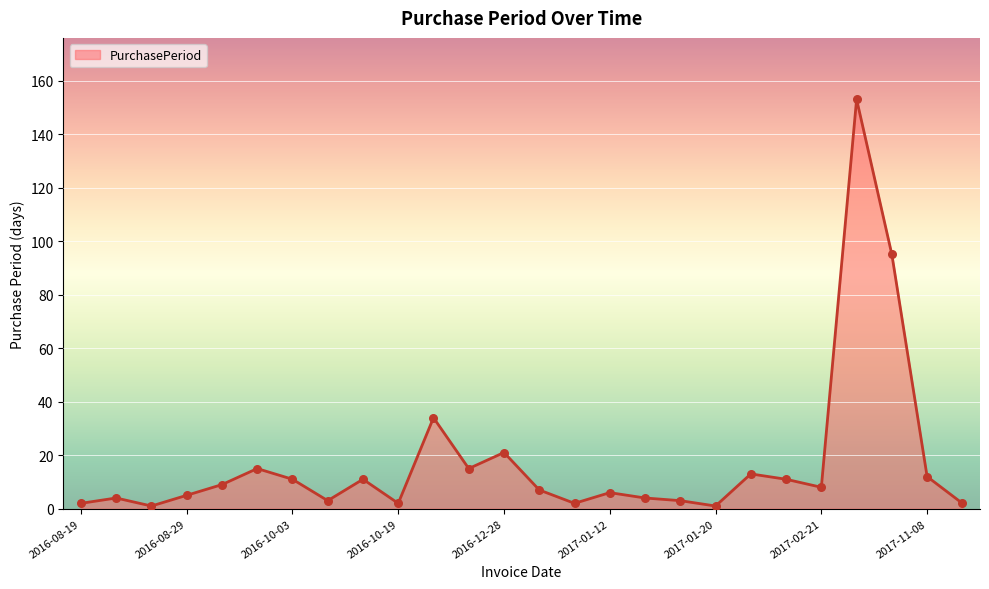

What is the greatest value displayed?

153